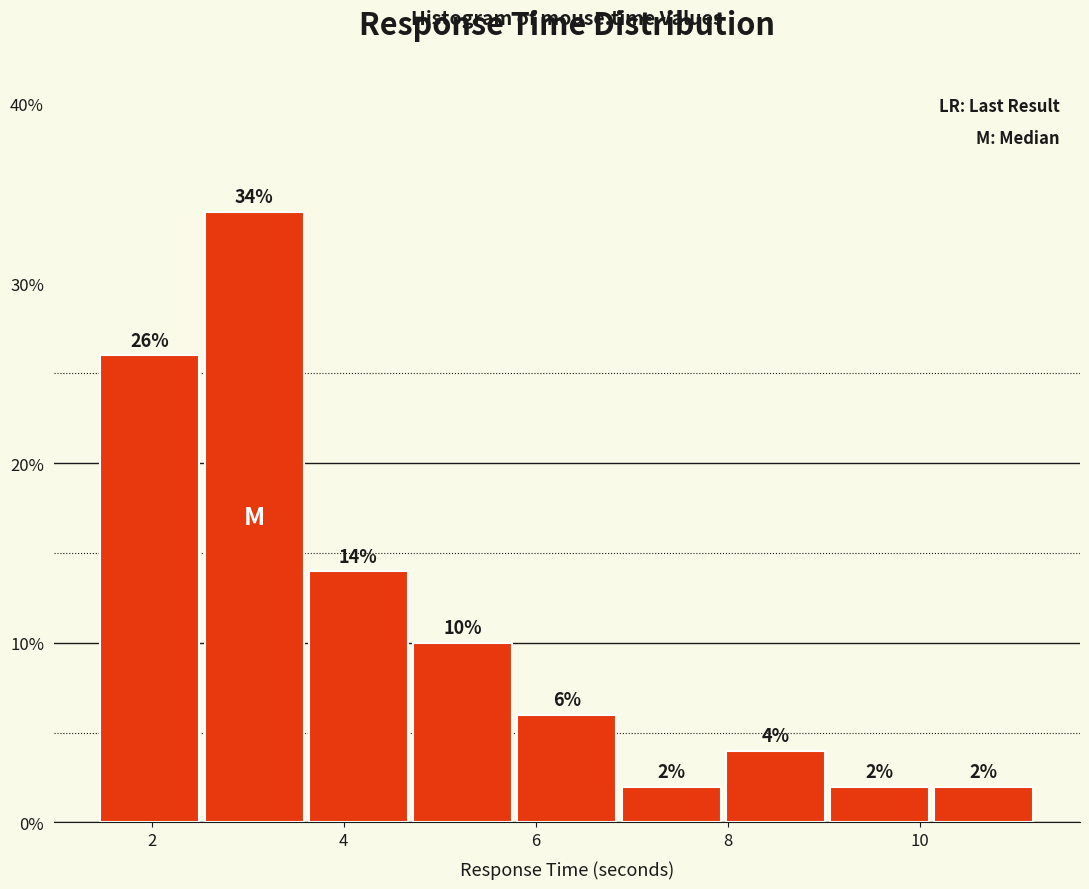

Which range on the x-axis has the tallest bar?

2.6 to 3.6